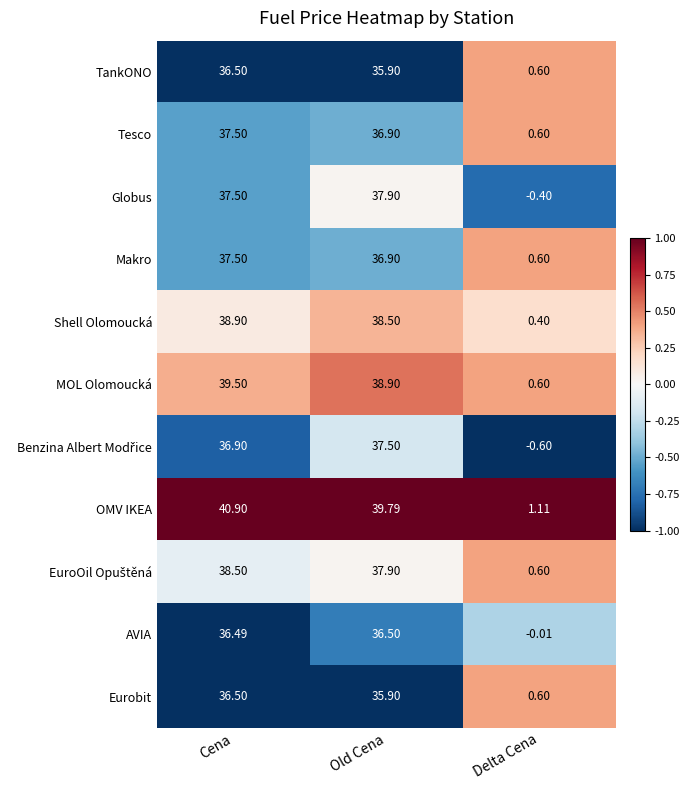

At which label is MOL Olomoucká closest to 20?

Old Cena